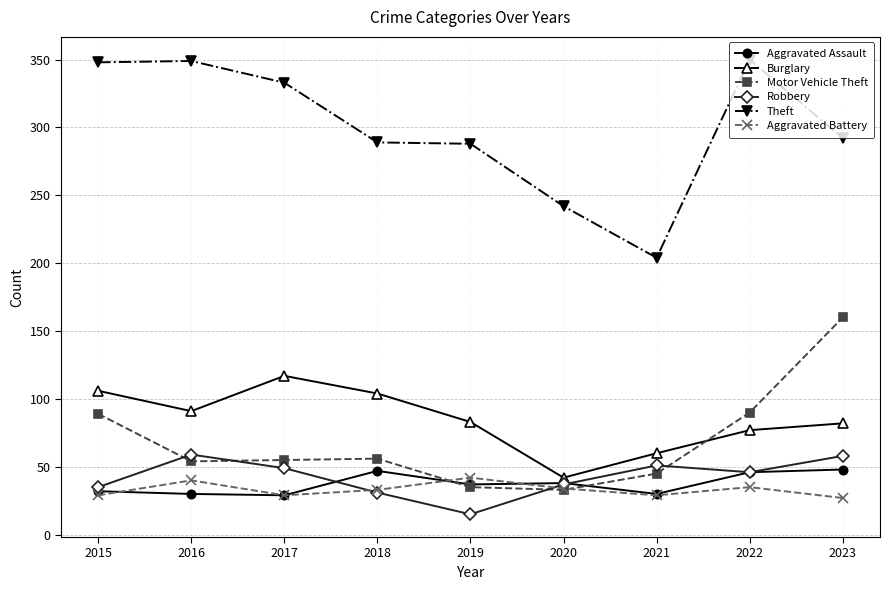

Is the value of Theft at 2018 greater than the value of Robbery at 2023?

Yes